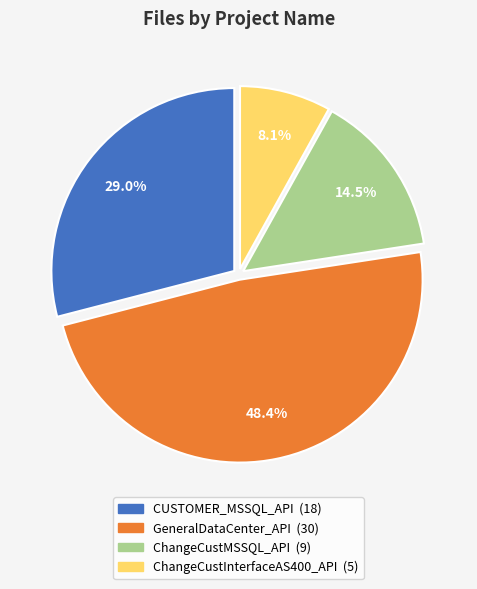

How many slices are in this pie chart?

4